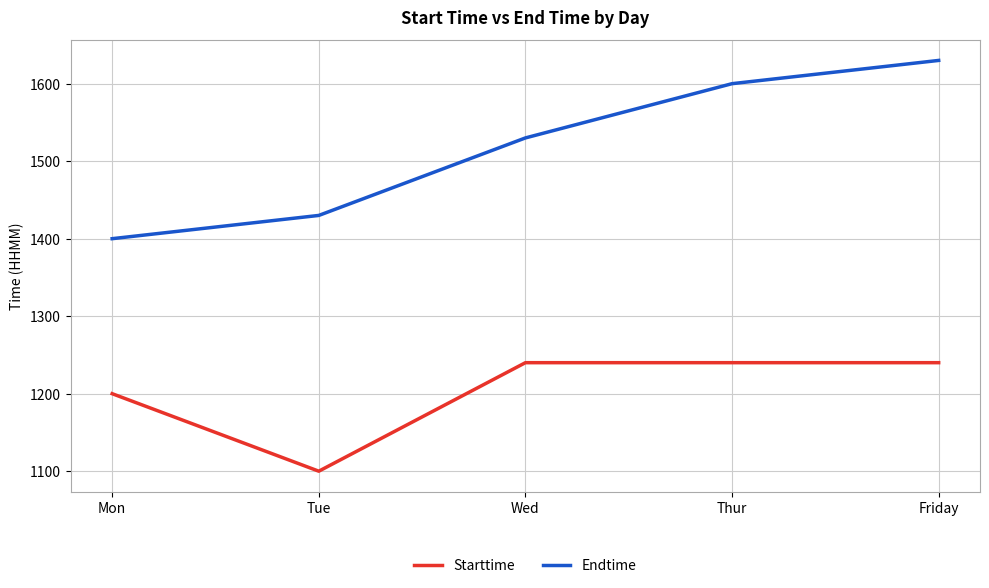

At which label is Endtime closest to 1515?

Wed